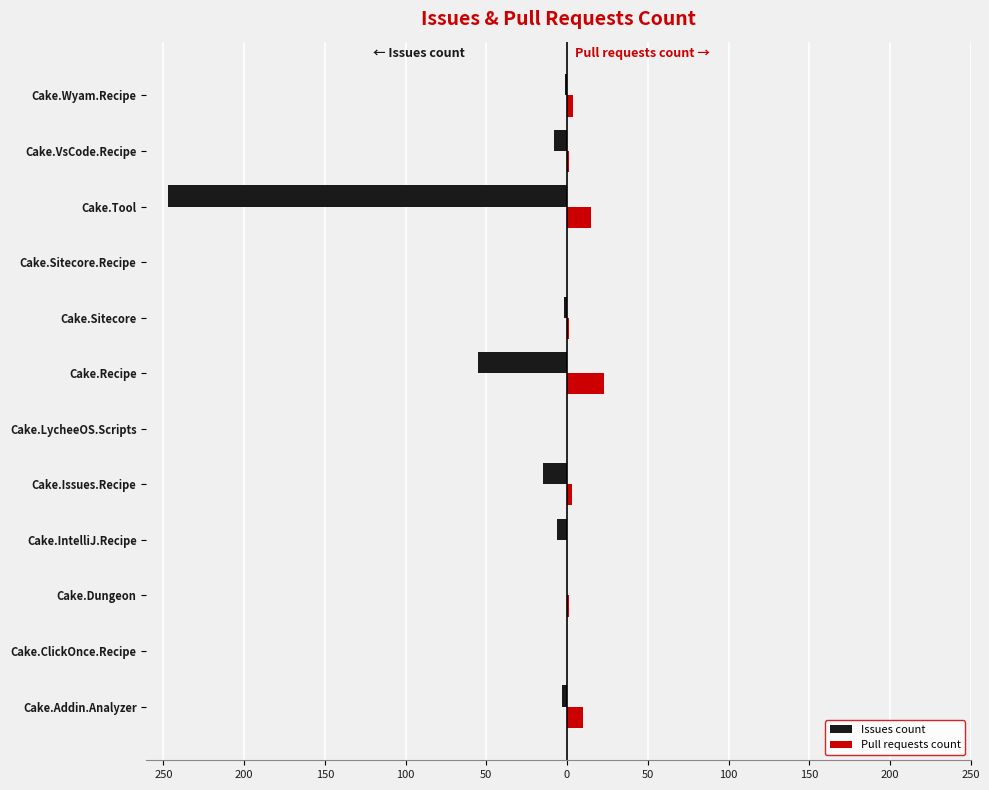

What are all the series names shown in the legend?

Issues count, Pull requests count